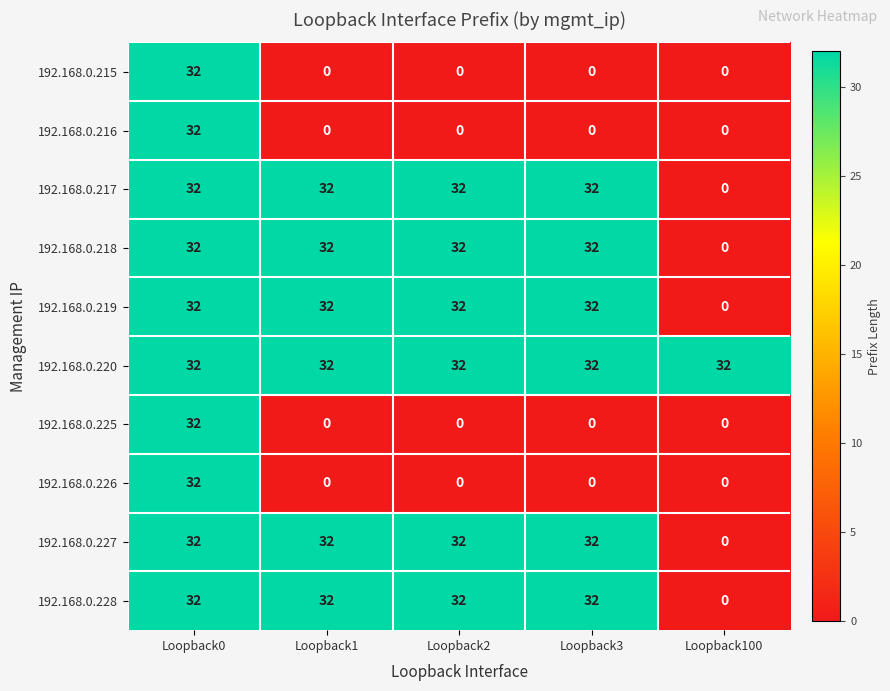

What is the spread (max minus min) of values at Loopback1?

32